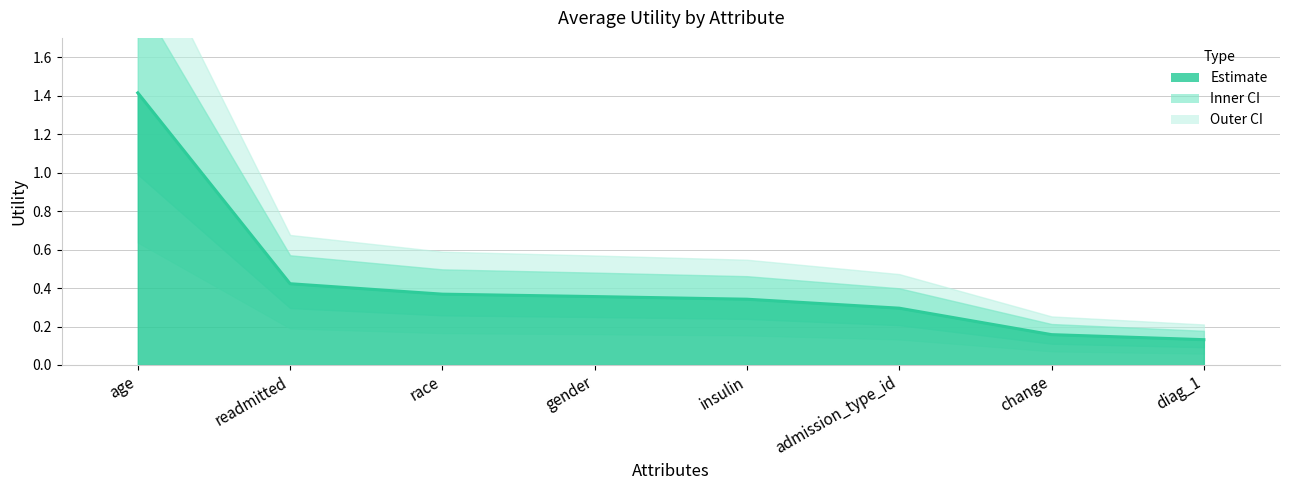

True or false: the data has more than 2 interior local peaks.

False